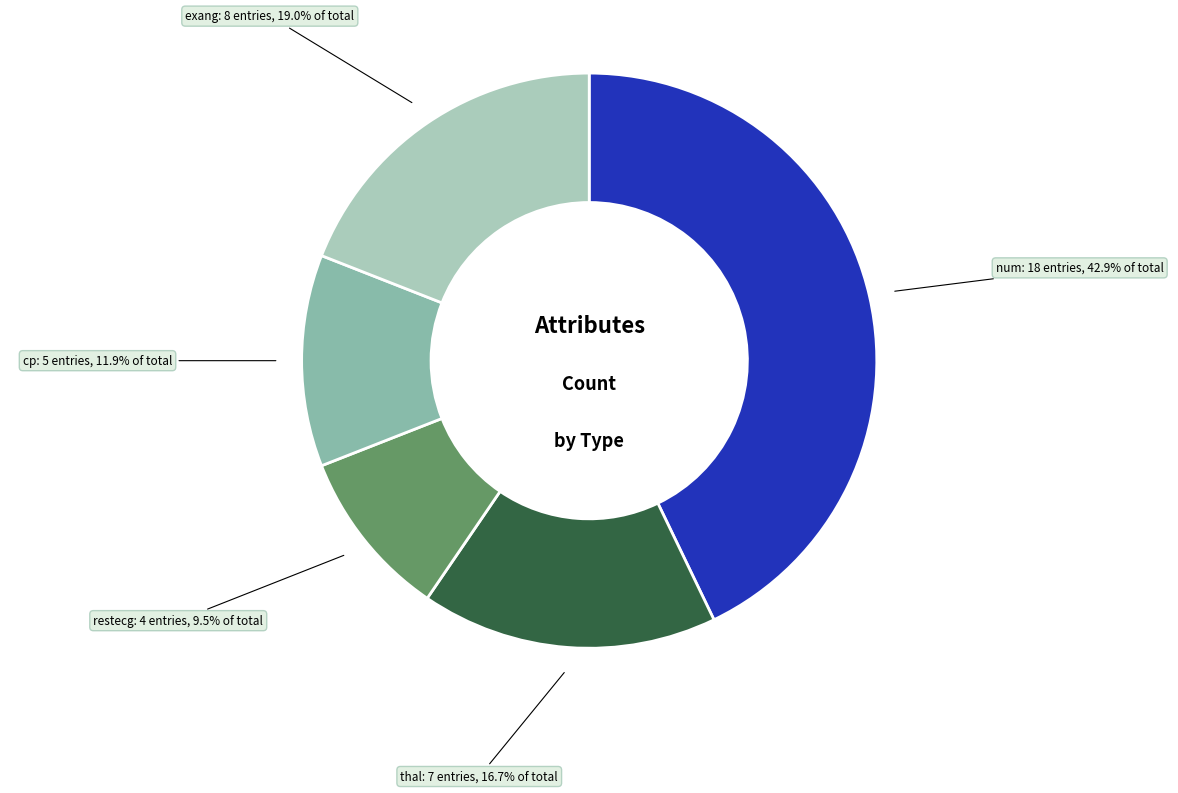

Does any single category account for the majority?

No